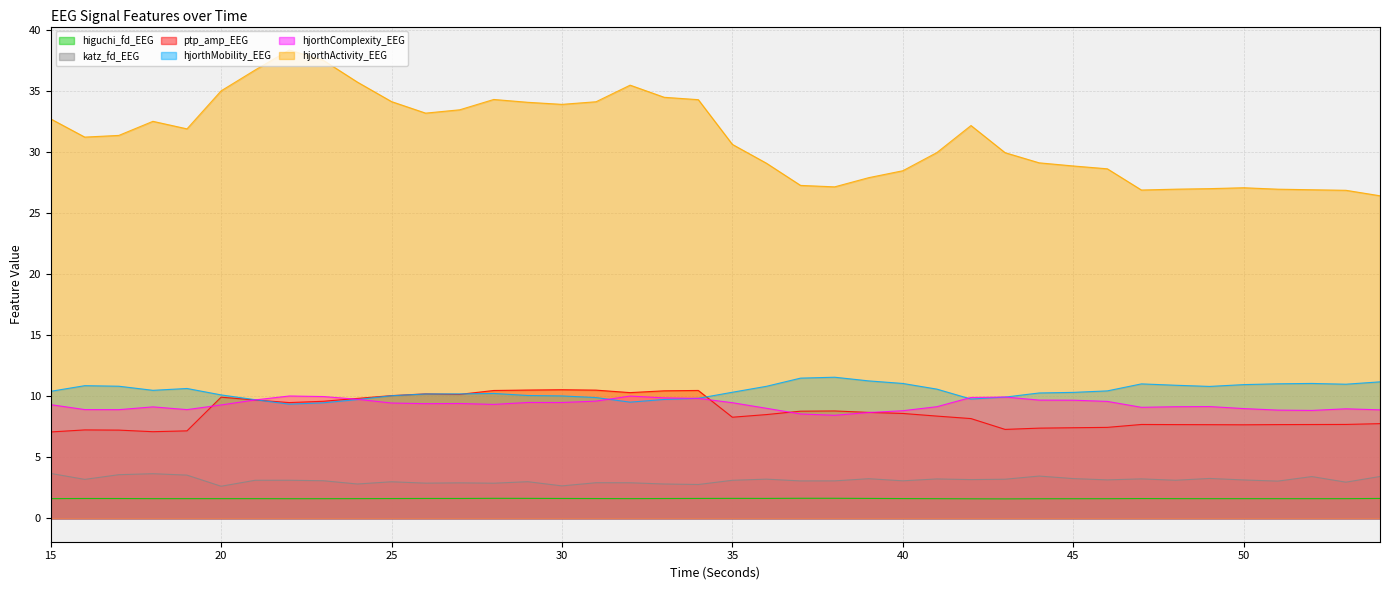

True or false: hjorthComplexity_EEG and higuchi_fd_EEG cross at least once.

False